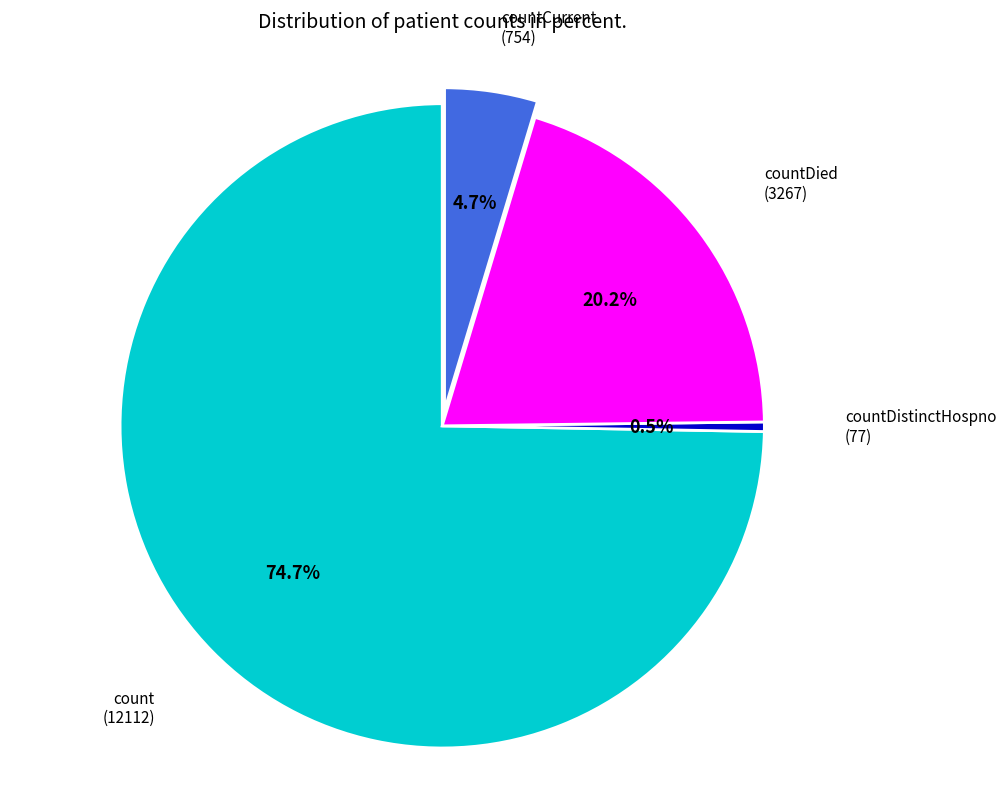

Is there any slice that represents more than half of the pie?

Yes